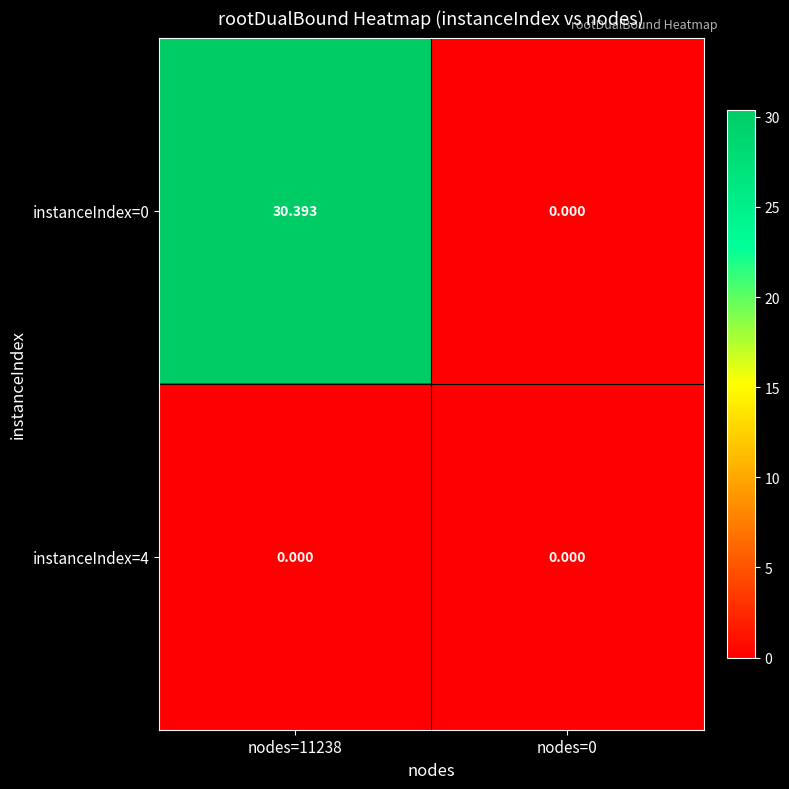

How many categories are shown in the chart?

2